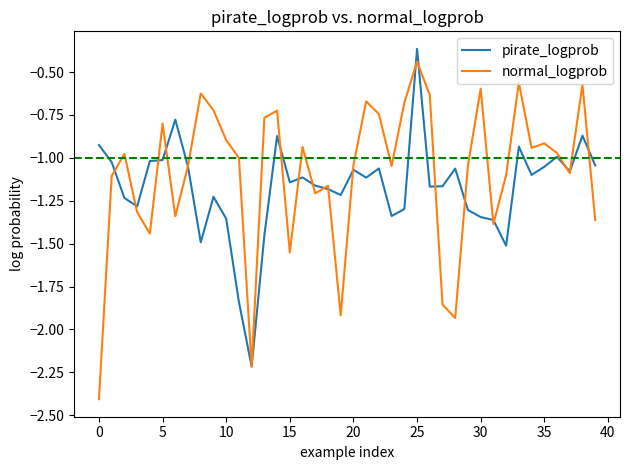

What is the smallest value displayed?

-2.4